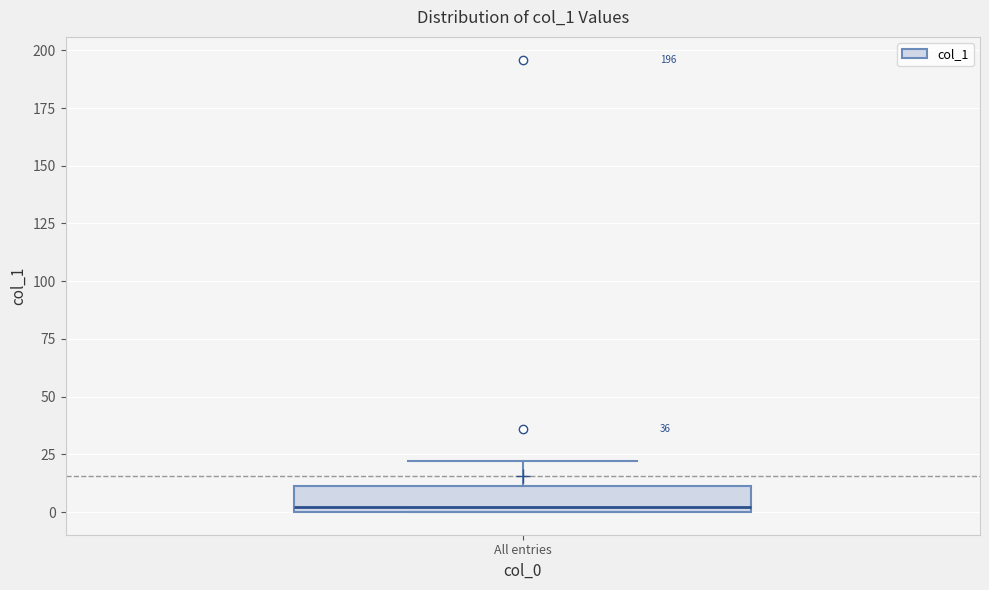

Read this box plot against the y-axis: the position of the median line, the range covered by the box, and the ends of both whiskers. The values are not printed on the chart, so give them approximately, as read against the axis.

median 0 (just above the box's lower edge), box 0 to 10, whiskers 0 to 20